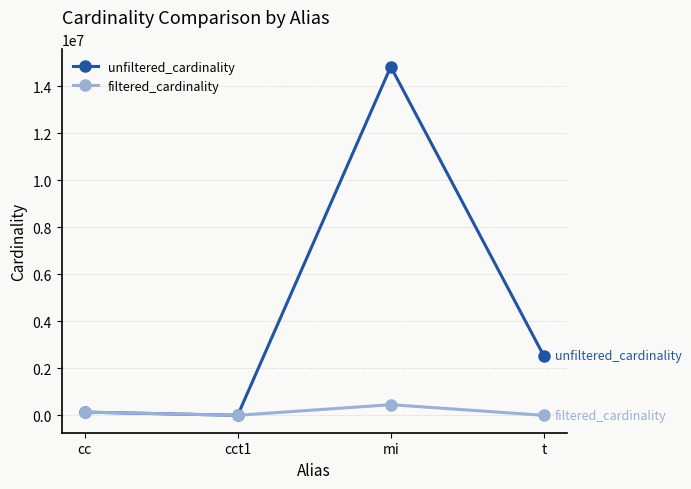

What is the greatest value displayed?

14835720